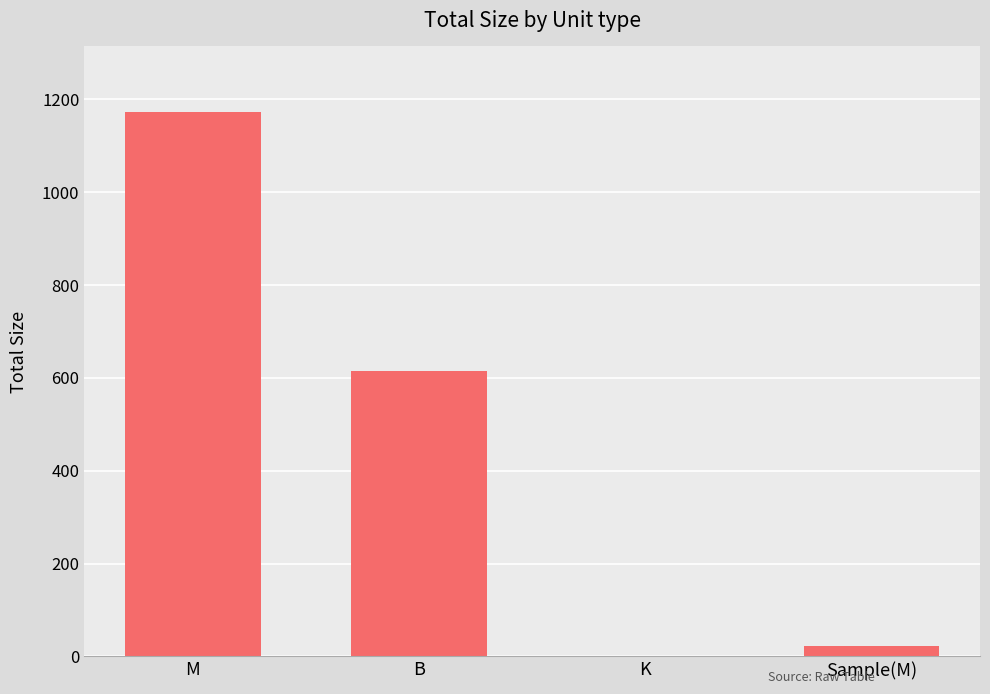

Reading right to left, transcribe all the data shown in this chart.

23.2	1.5	614.0	1173.3